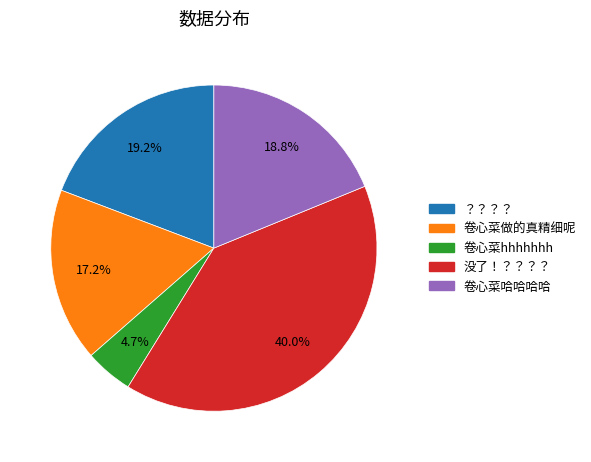

Approximately how many times larger is the value at 卷心菜哈哈哈哈 compared to 卷心菜做的真精细呢?

1.1